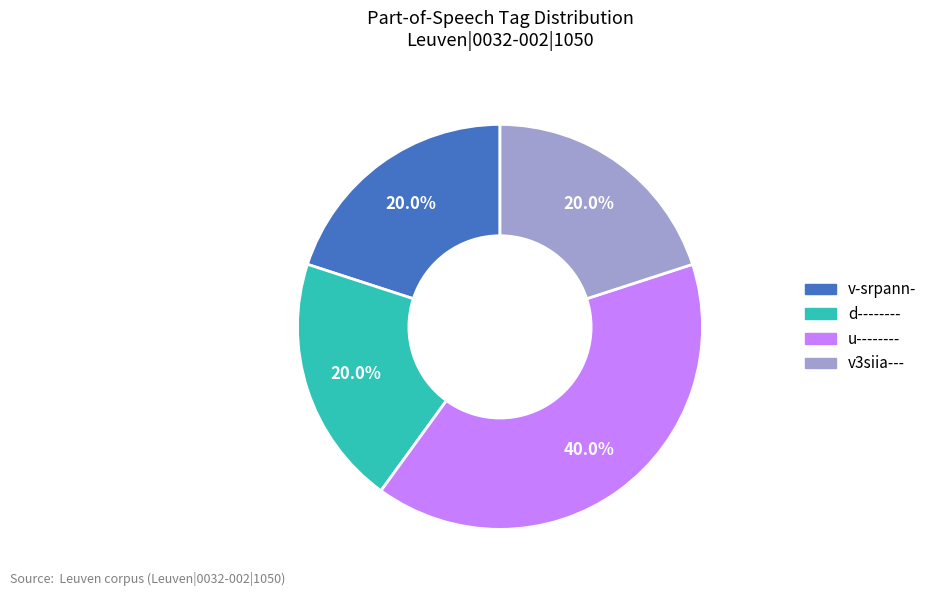

Is there a majority slice in this chart?

No